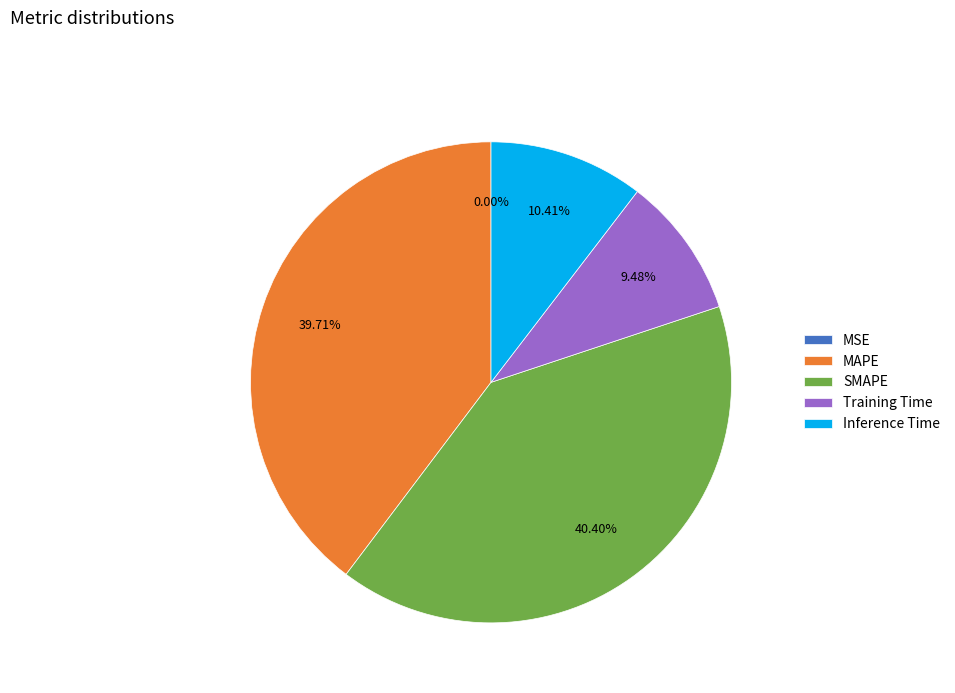

What is the largest slice in the pie chart?

SMAPE